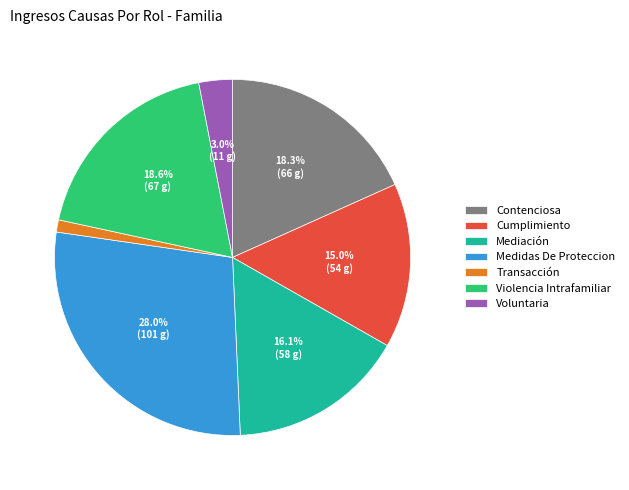

What percentage is the Cumplimiento slice, to the nearest percent?

15%